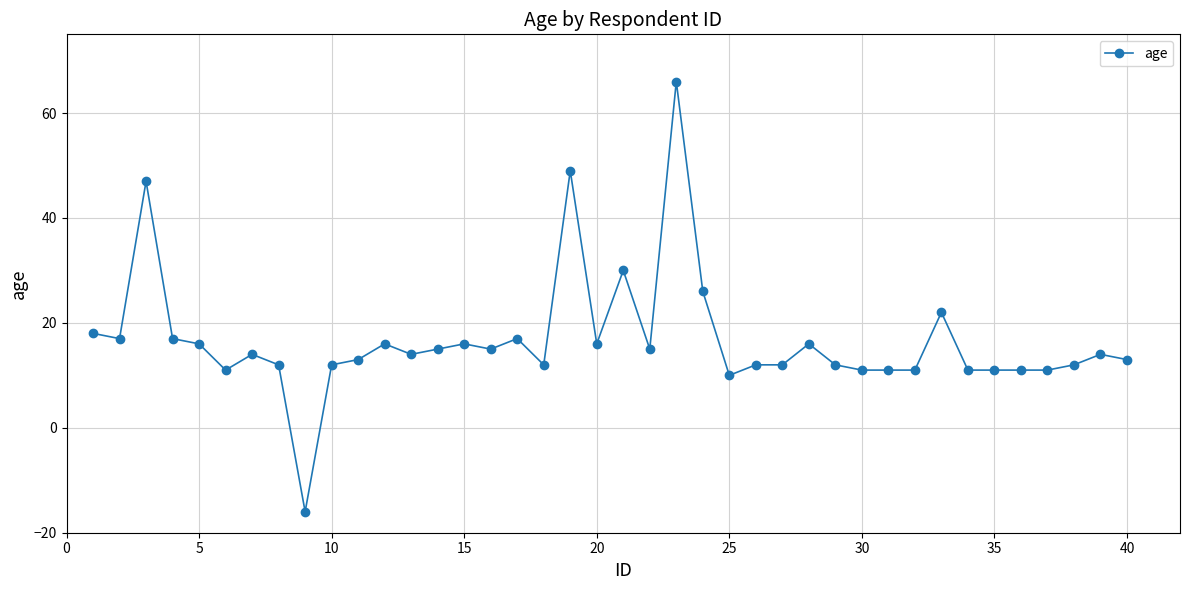

What is the average value?

17